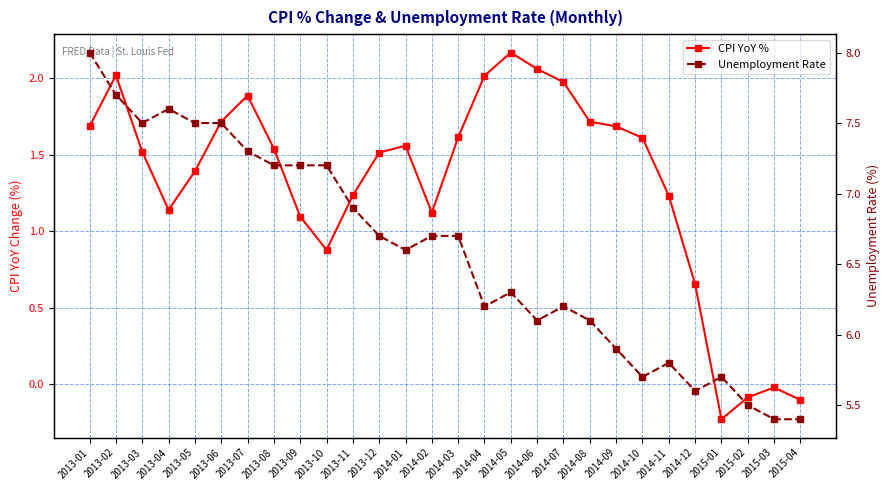

Rank the series at 2015-02 from lowest to highest value.

CPI YoY %, Unemployment Rate